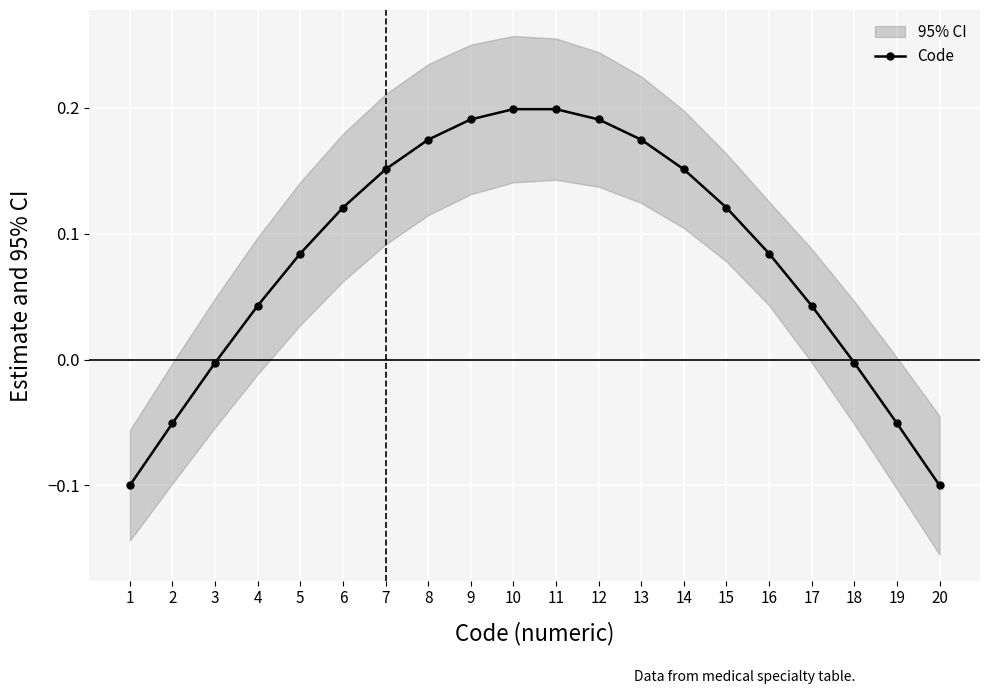

Rank the categories by value from lowest to highest.

1, 20, 2, 19, 3, 18, 4, 17, 5, 16, 6, 15, 7, 14, 8, 13, 9, 12, 10, 11